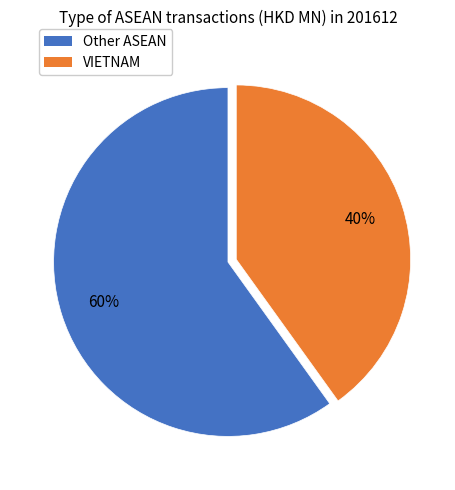

How many segments does this pie chart have?

2